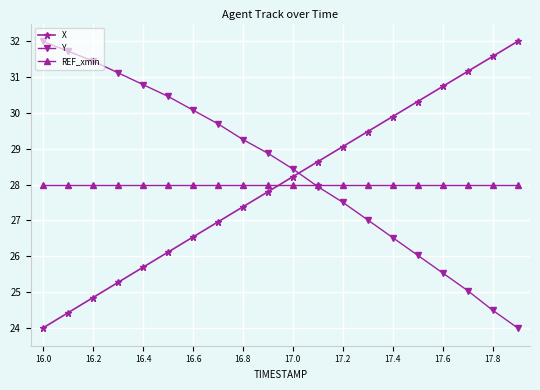

Which series has the largest total across all categories?

Y